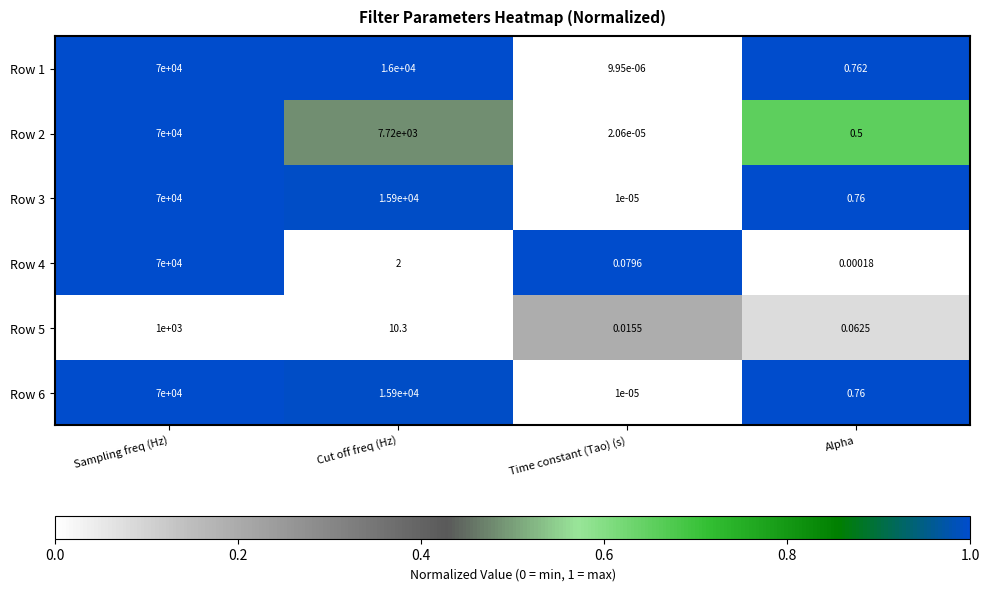

At which label is Row 5 closest to 500?

Cut off freq (Hz)